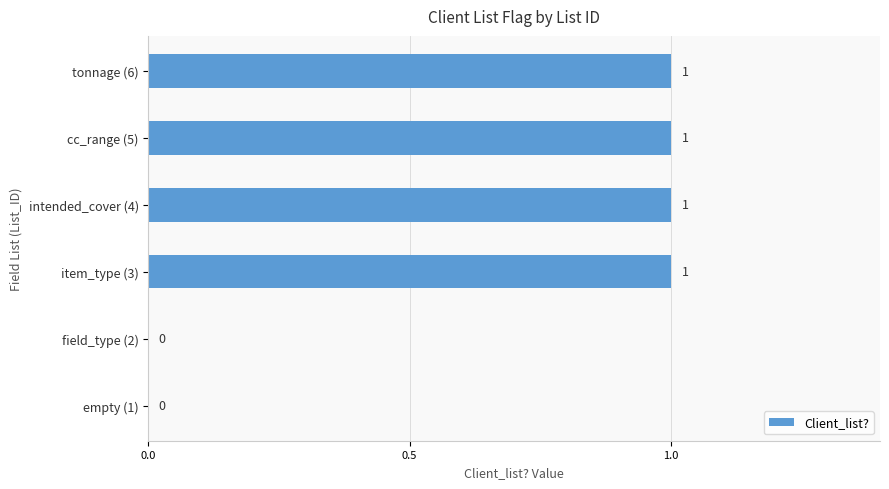

Count the number of data series in this chart.

1